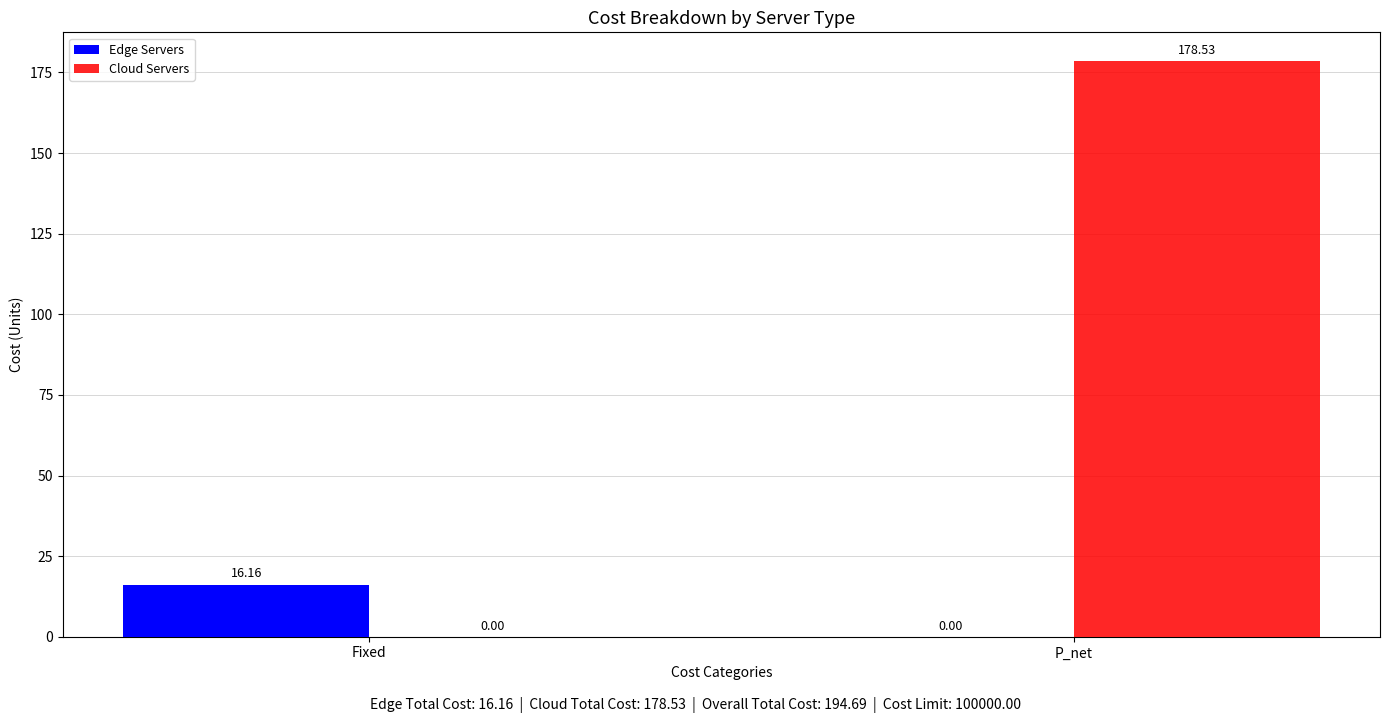

How many data points in Cloud Servers are above 178?

1